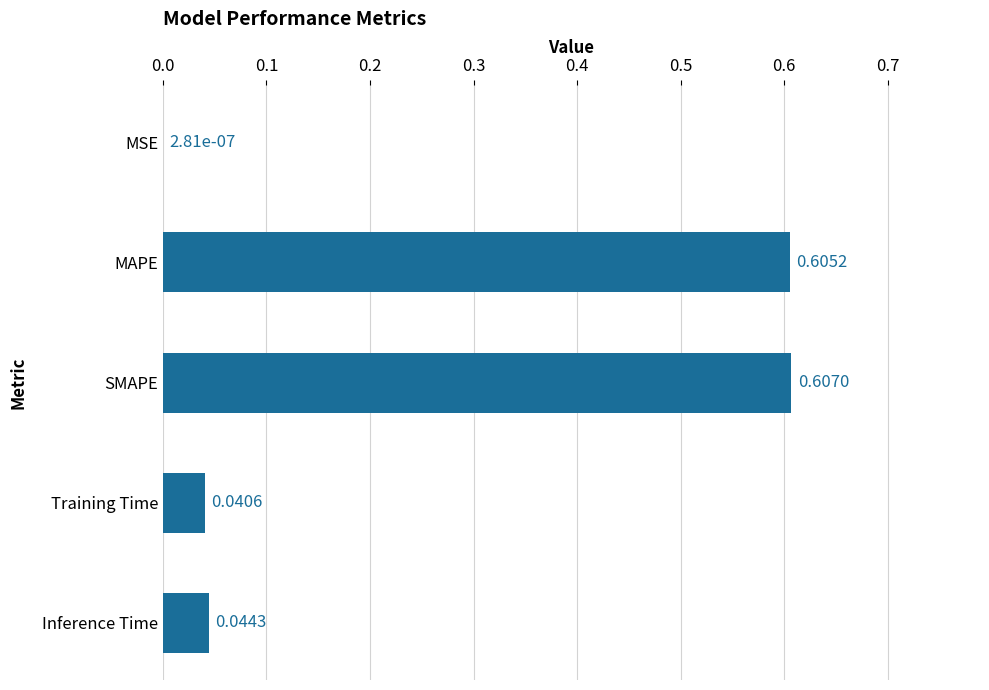

What is the sum of all values?

1.3